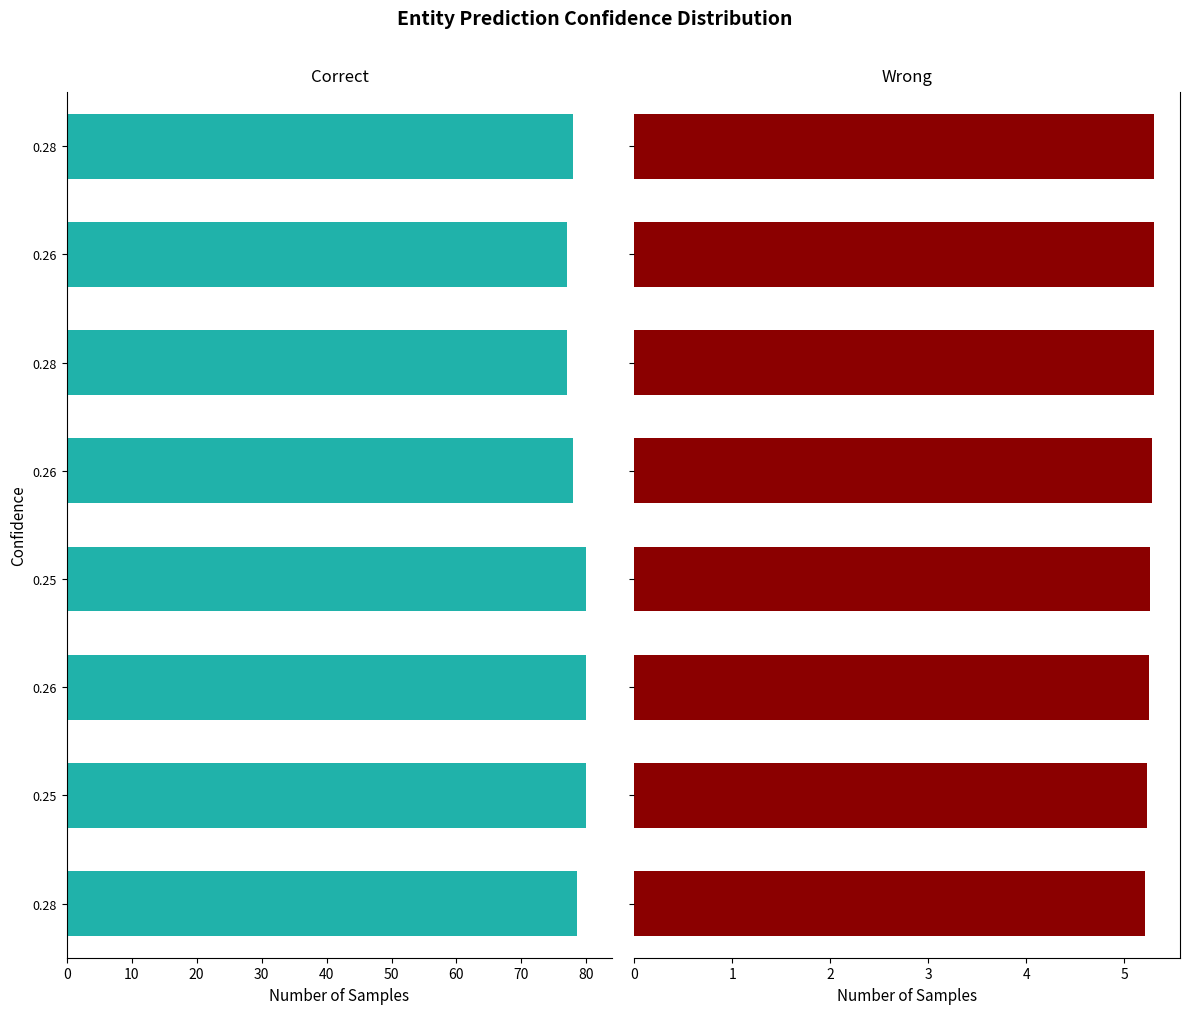

Reading right to left, what are all the values shown in this chart?

Correct: 78.0	77.0	77.0	78.0	80.0	80.0	80.0	78.5
Wrong: 5.3	5.3	5.3	5.3	5.3	5.2	5.2	5.2